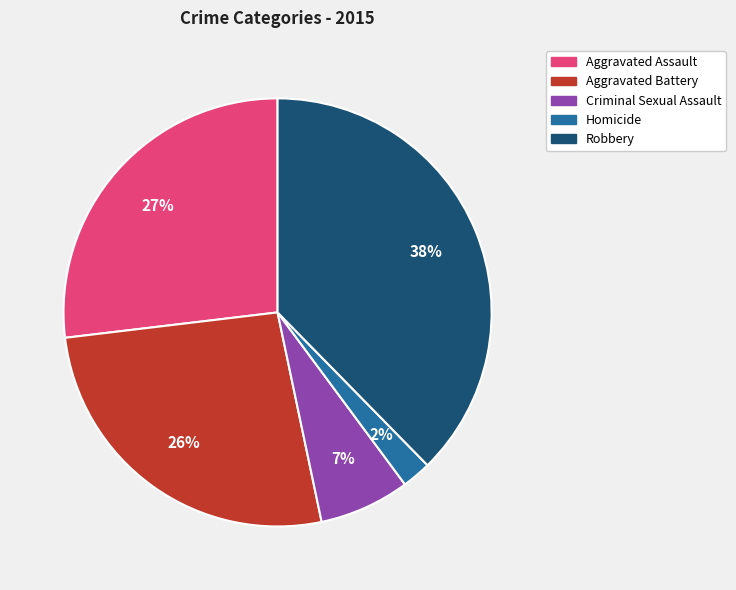

Combined, do Aggravated Assault and Aggravated Battery account for over 50%?

Yes